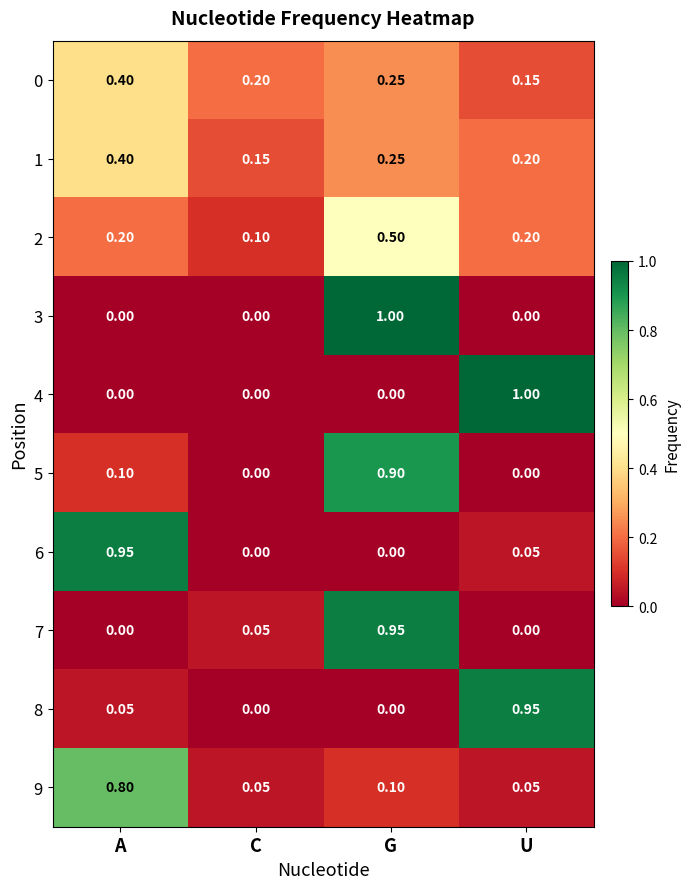

Is the value of 8 at U greater than the value of 3 at C?

Yes